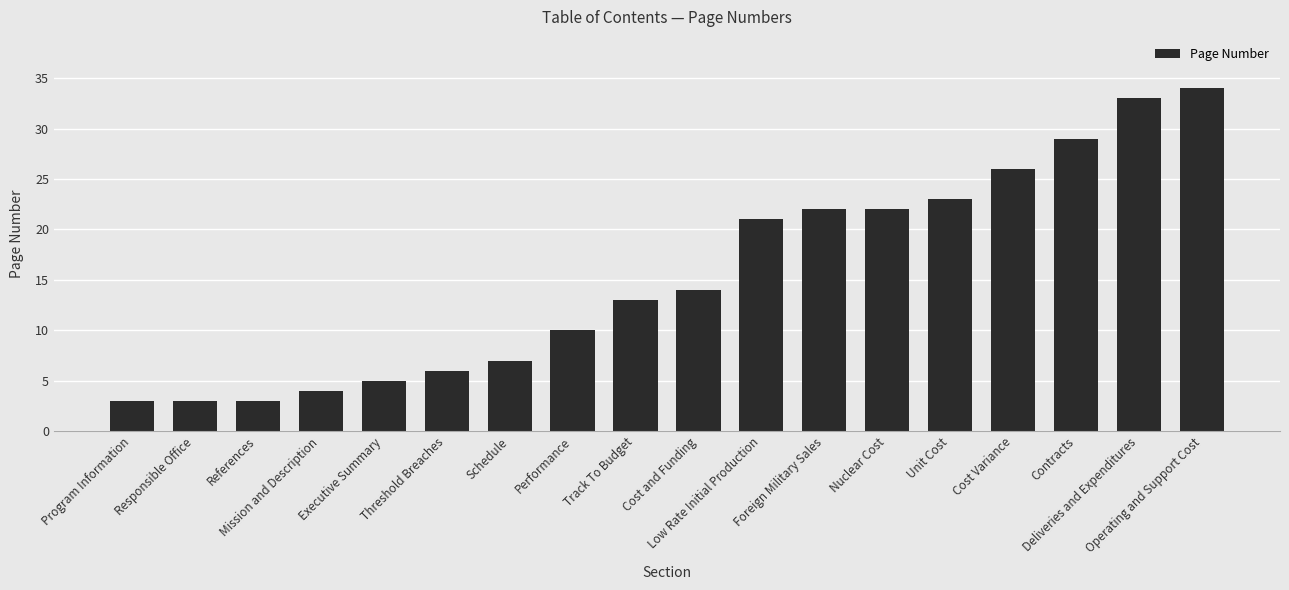

Reading left to right, extract all data points from this chart.

3	3	3	4	5	6	7	10	13	14	21	22	22	23	26	29	33	34